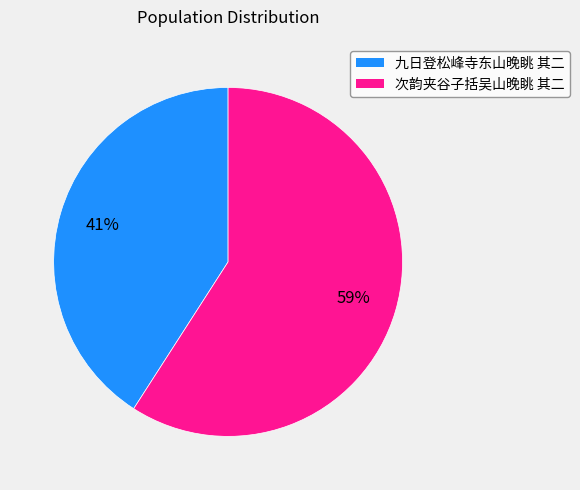

Which has a higher value, 次韵夹谷子括吴山晚眺 其二 or 九日登松峰寺东山晚眺 其二?

次韵夹谷子括吴山晚眺 其二